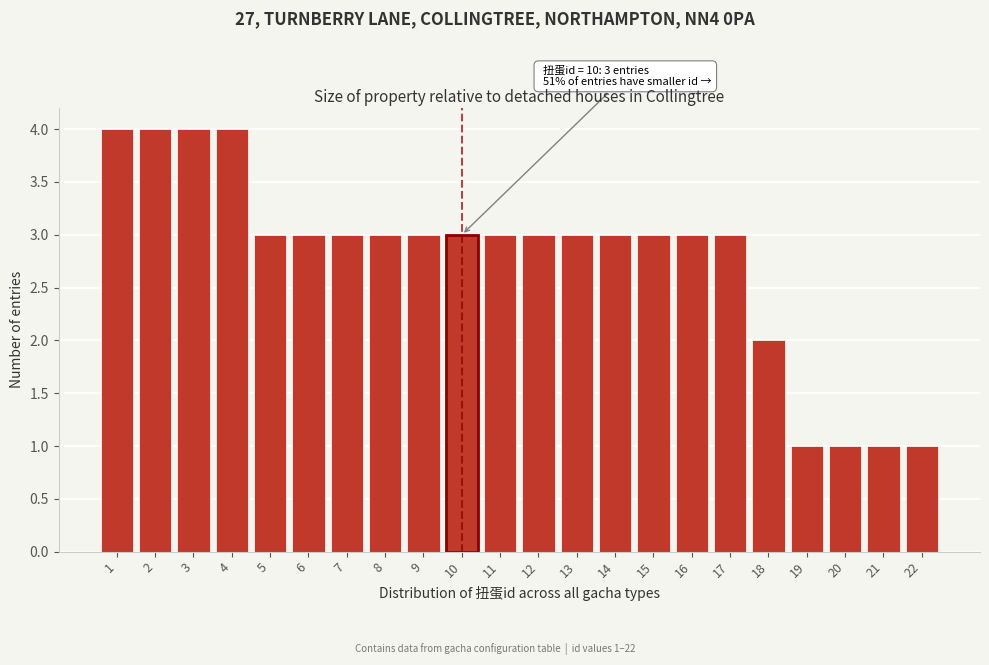

Reading left to right, what are all the values shown in this chart?

4	4	4	4	3	3	3	3	3	3	3	3	3	3	3	3	3	2	1	1	1	1